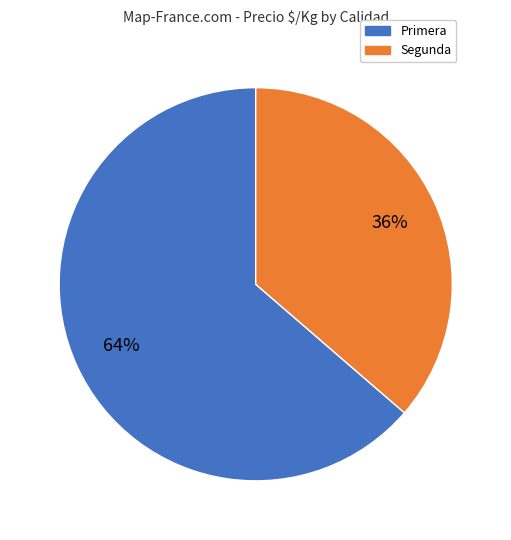

To the nearest percent, what is the combined percentage of Segunda and Primera?

100%